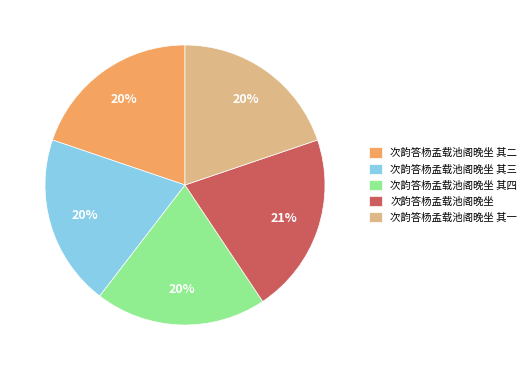

Does 次韵答杨孟载池阁晚坐 其一 represent more than half of the total?

No